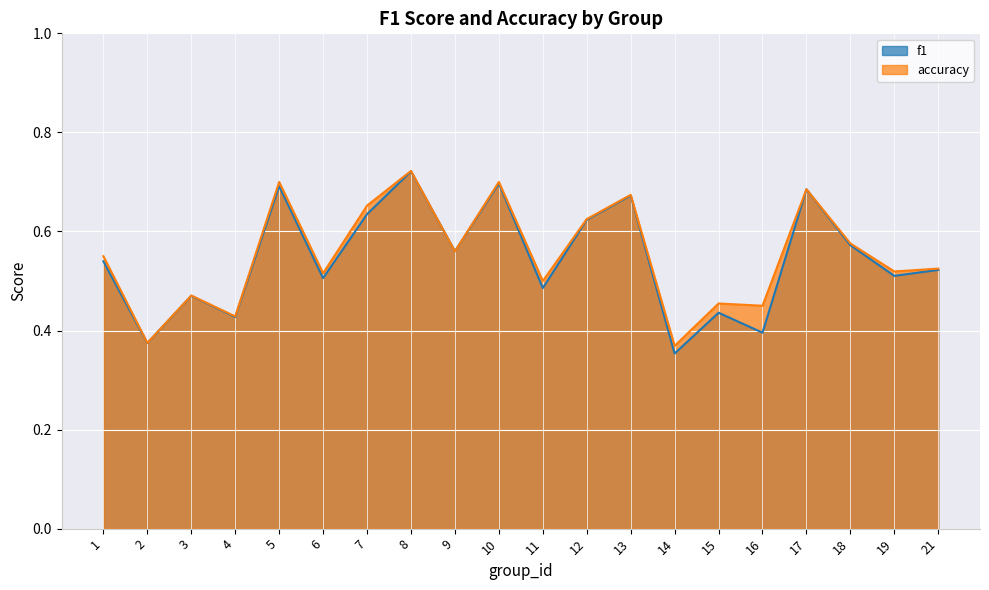

Rank the series at 3 from lowest to highest value.

f1, accuracy